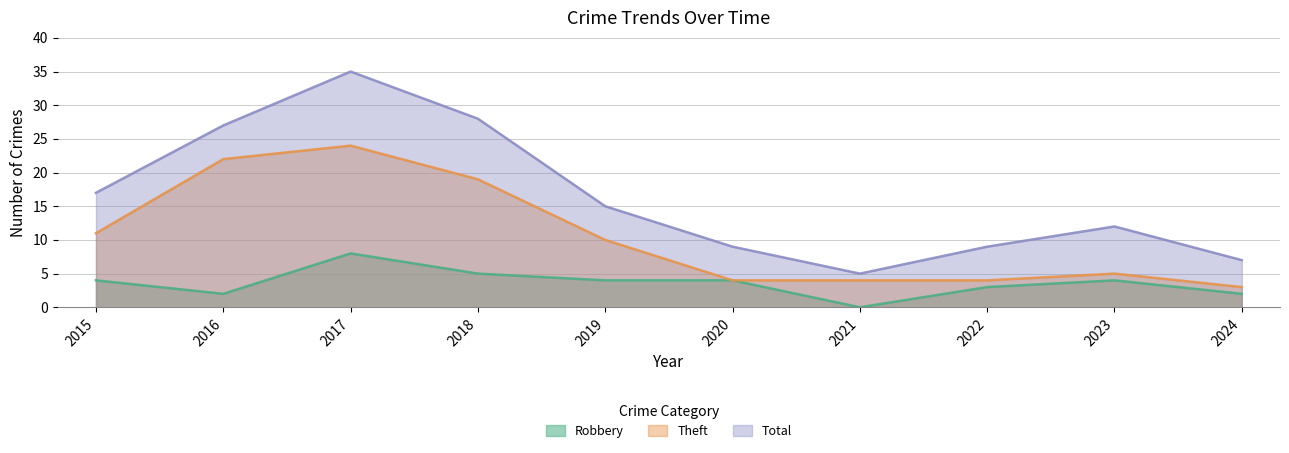

How many interior local valleys does the Total series have?

1